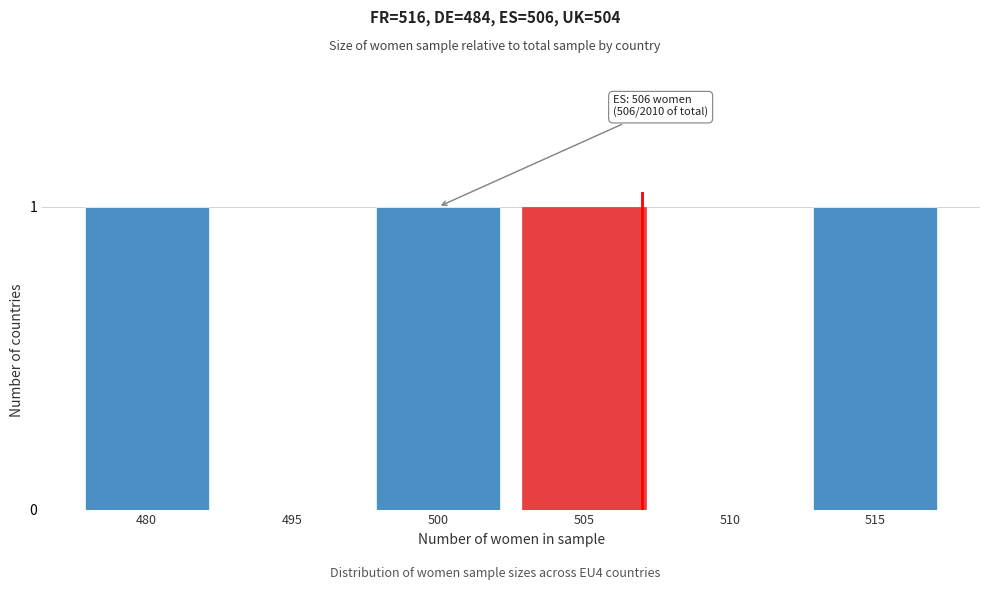

Reading left to right, extract all data points from this chart.

480=1	495=0	500=1	505=1	510=0	515=1